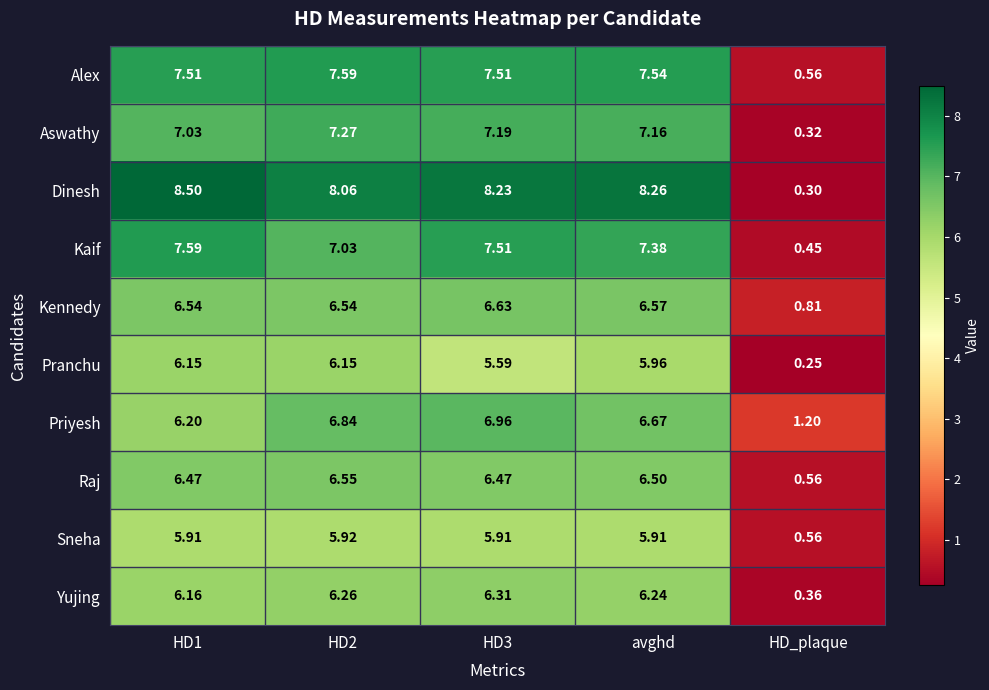

Where is Yujing nearest to the value 3?

HD_plaque